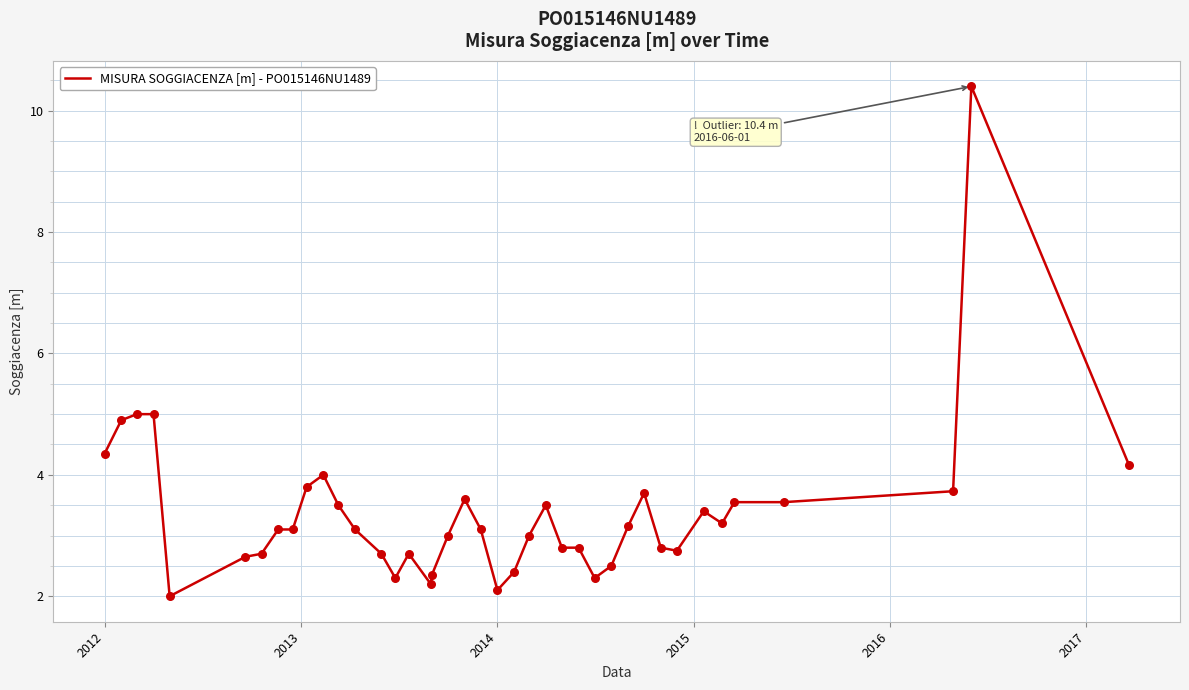

What is the difference between the maximum and minimum values?

8.4